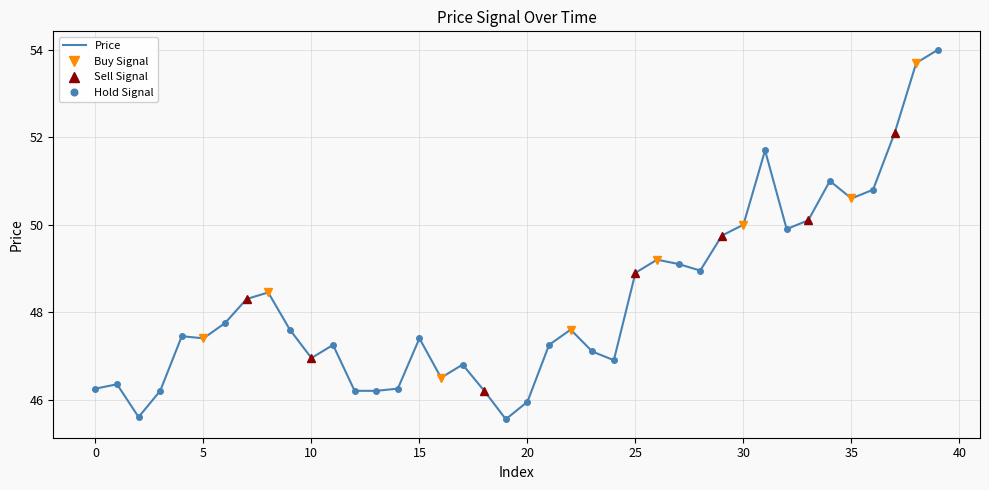

Reading left to right, extract all data points from this chart.

0=46.2	1=46.4	2=45.6	3=46.2	4=47.5	5=47.4	6=47.8	7=48.3	8=48.5	9=47.6	10=47.0	11=47.2	12=46.2	13=46.2	14=46.2	15=47.4	16=46.5	17=46.8	18=46.2	19=45.5	20=46.0	21=47.2	22=47.6	23=47.1	24=46.9	25=48.9	26=49.2	27=49.1	28=49.0	29=49.8	30=50.0	31=51.7	32=49.9	33=50.1	34=51.0	35=50.6	36=50.8	37=52.1	38=53.7	39=54.0